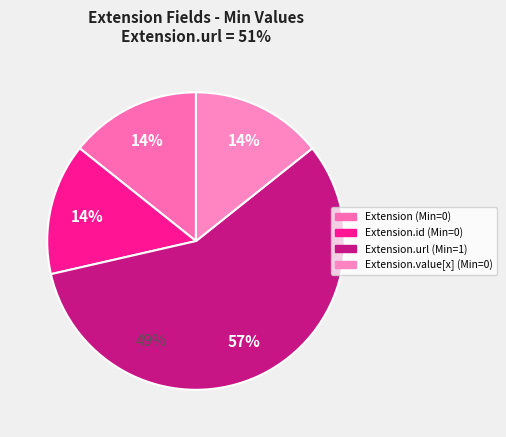

Does any single category account for the majority?

Yes